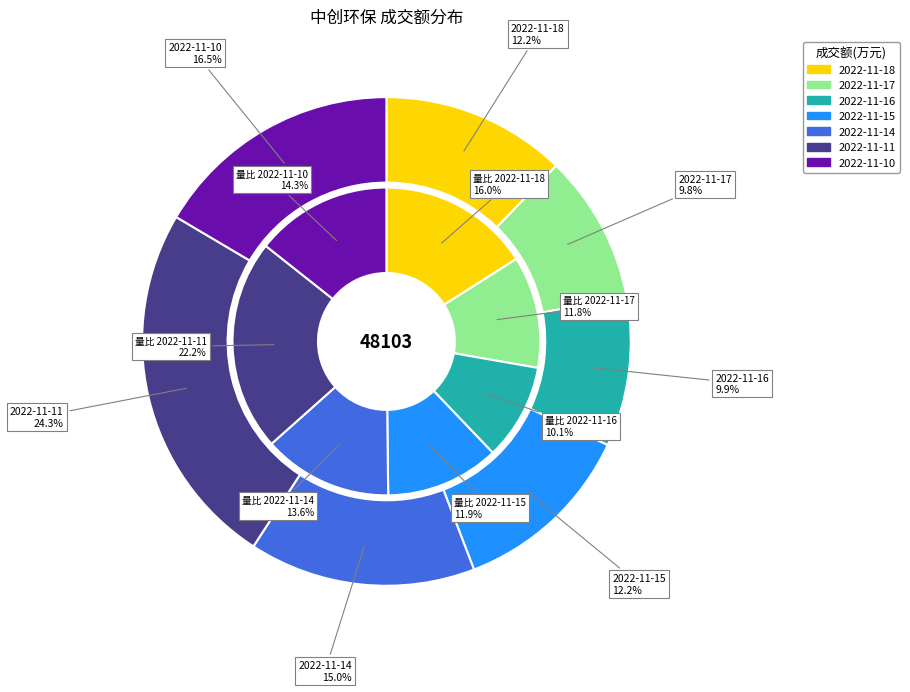

How many slices are in this pie chart?

7